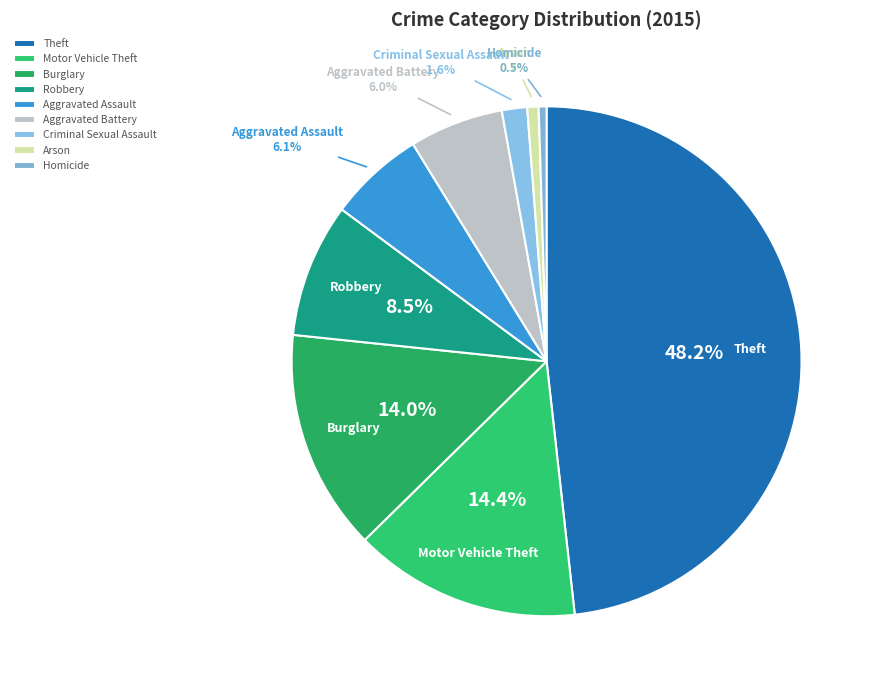

How many slices are in this pie chart?

9